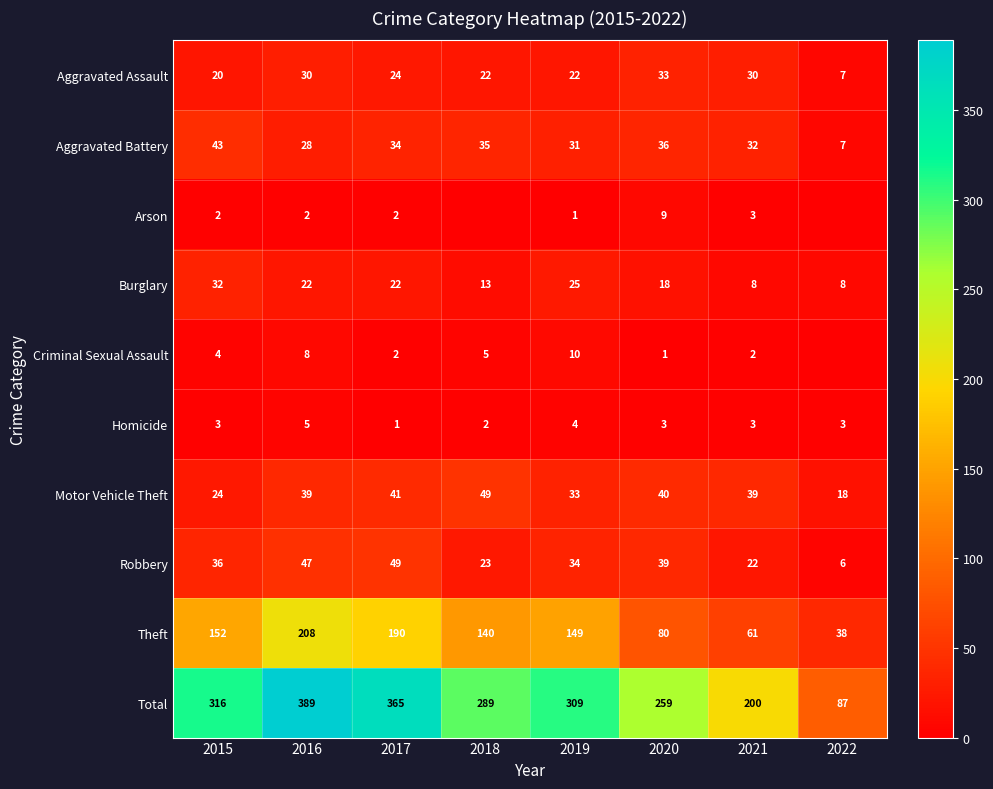

Is the value of Theft at 2019 greater than the value of Motor Vehicle Theft at 2018?

Yes